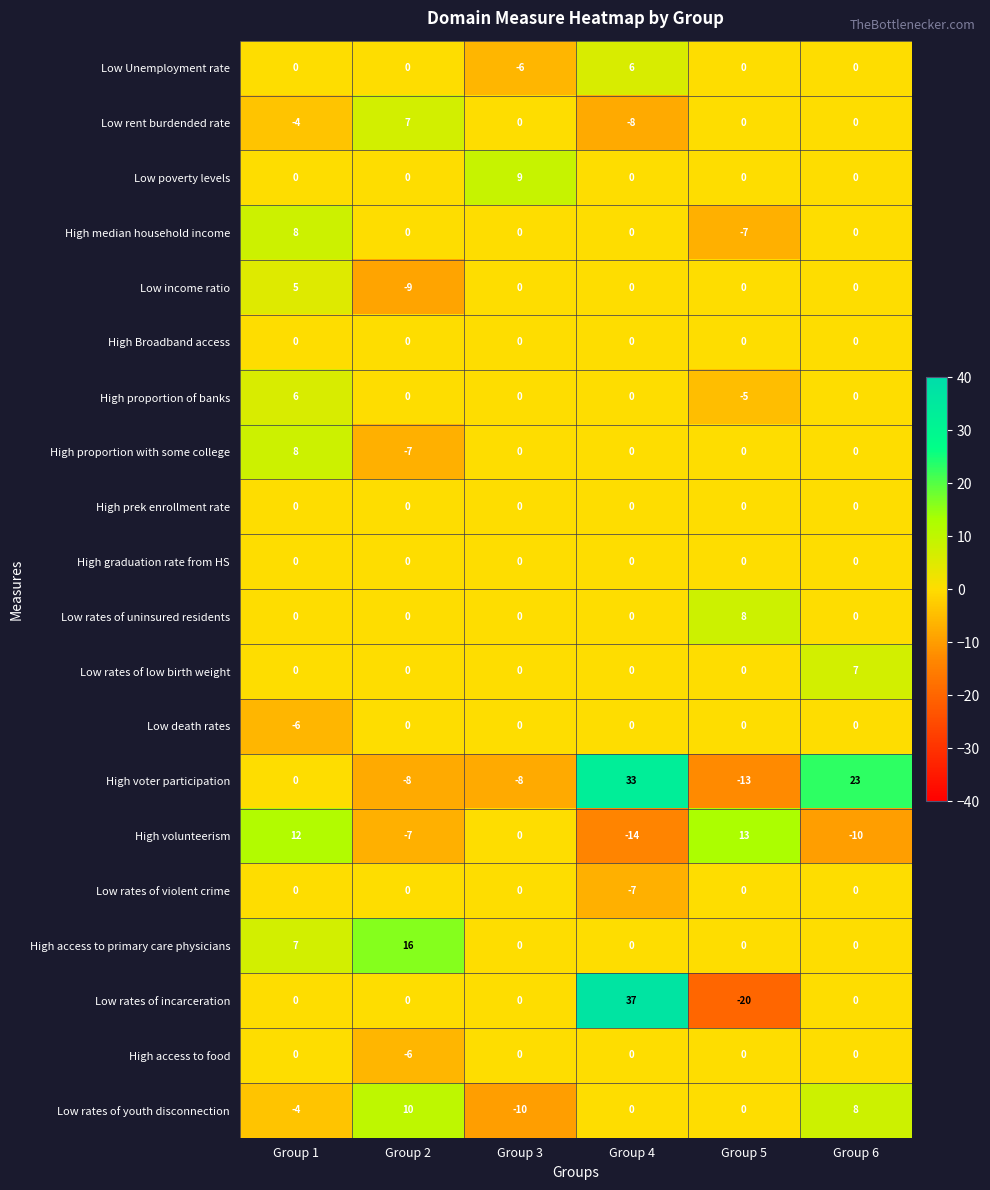

Which series has the largest total across all categories?

High voter participation